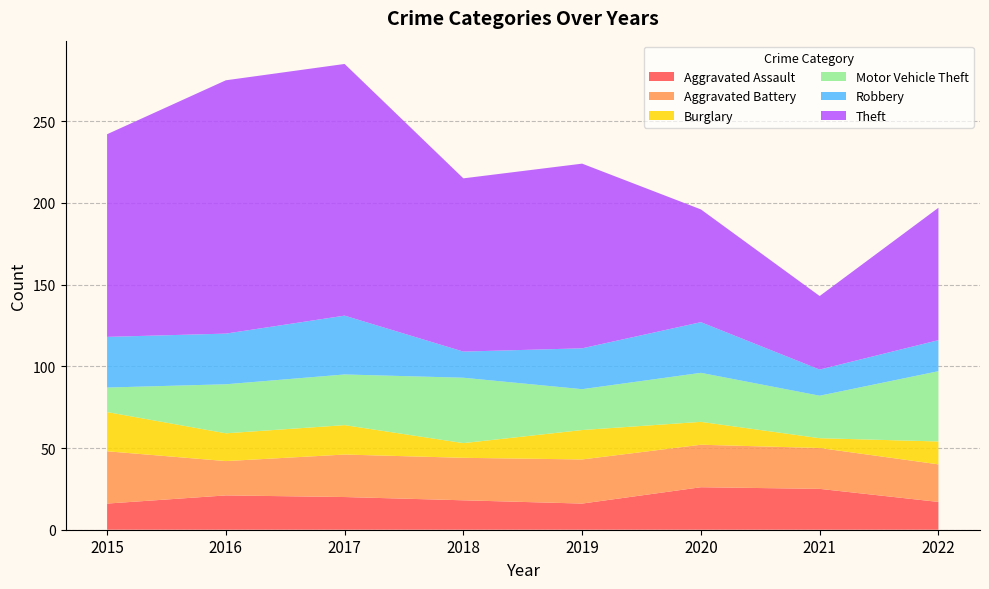

Reading left to right, what are all the values shown in this chart?

Aggravated Assault: 16	21	20	18	16	26	25	17
Aggravated Battery: 32	21	26	26	27	26	25	23
Burglary: 24	17	18	9	18	14	6	14
Motor Vehicle Theft: 15	30	31	40	25	30	26	43
Robbery: 31	31	36	16	25	31	16	19
Theft: 124	155	154	106	113	69	45	81